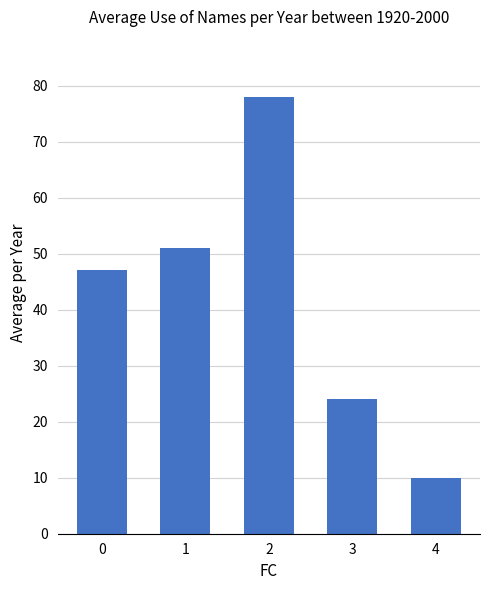

What is the change in value from 0 to 3?

-23